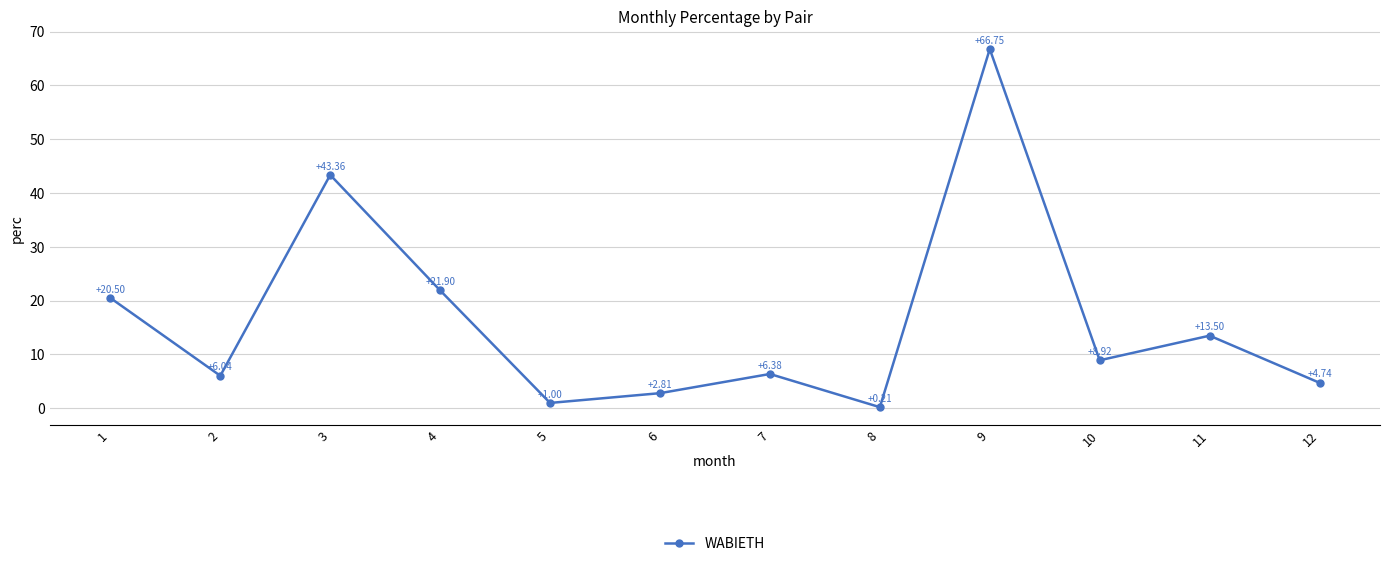

The value at 11 is 13.5. True or false?

True